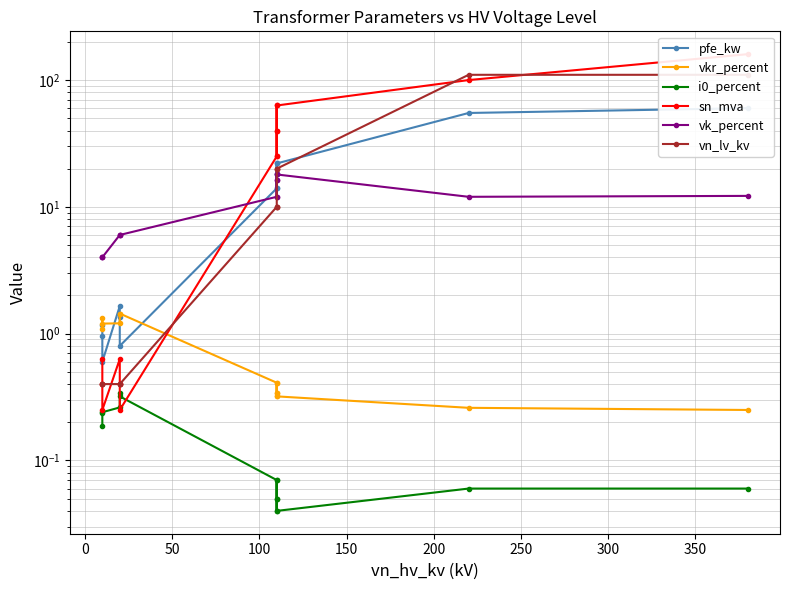

List the series in order of their peak value, highest first.

sn_mva, vn_lv_kv, pfe_kw, vk_percent, vkr_percent, i0_percent